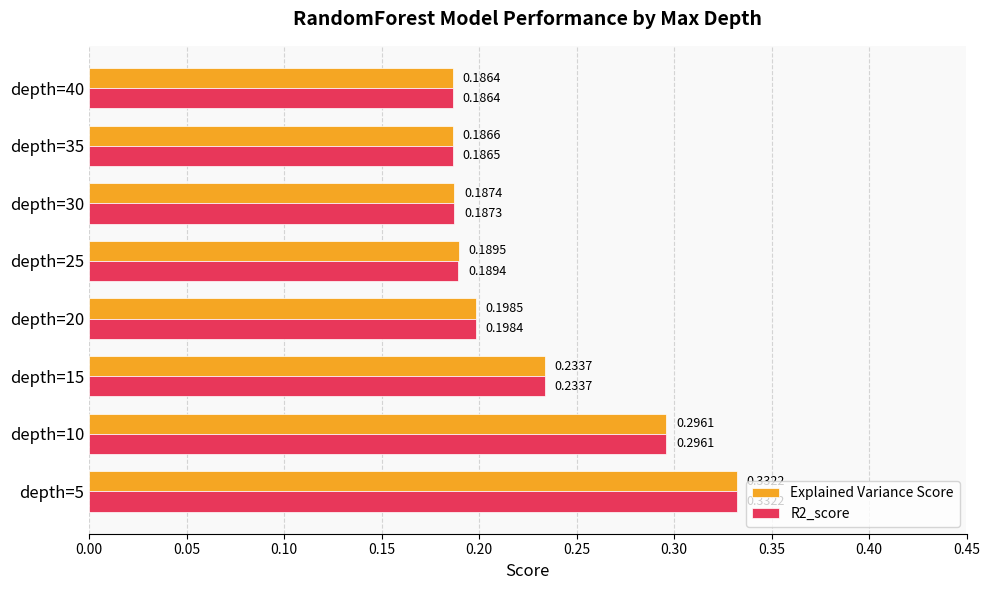

Which series changed the most between depth=15 and depth=25?

R2_score